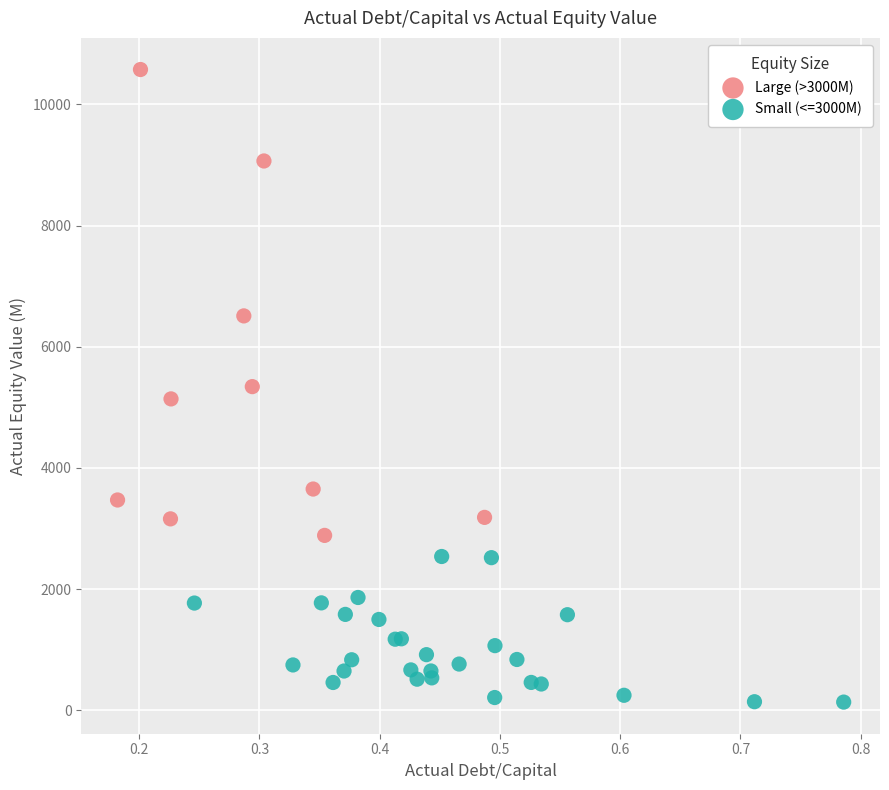

Which series has the widest spread of Y values?

Large (>3000M)